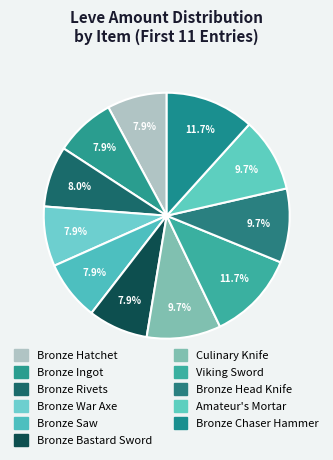

Count the number of slices in the pie.

11